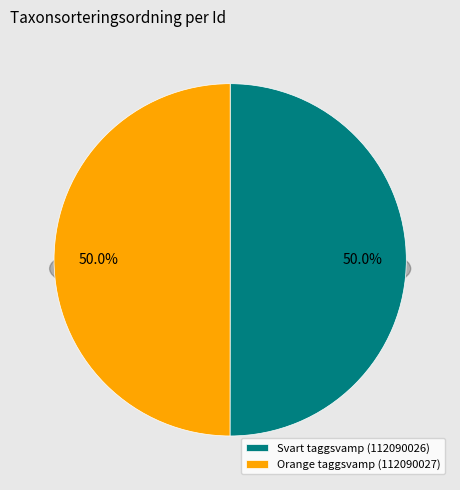

Which category has the biggest portion of the pie?

Svart taggsvamp (112090026)